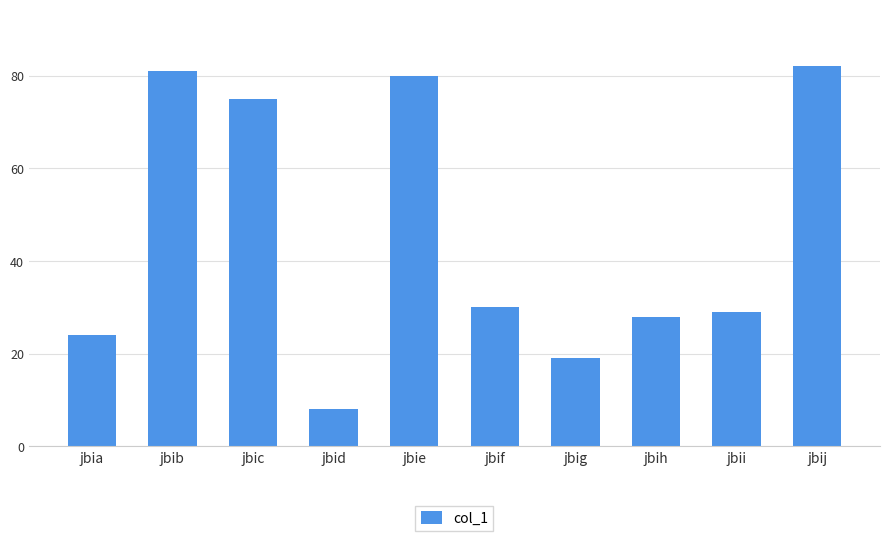

What is the difference between the values at jbic and jbig?

56